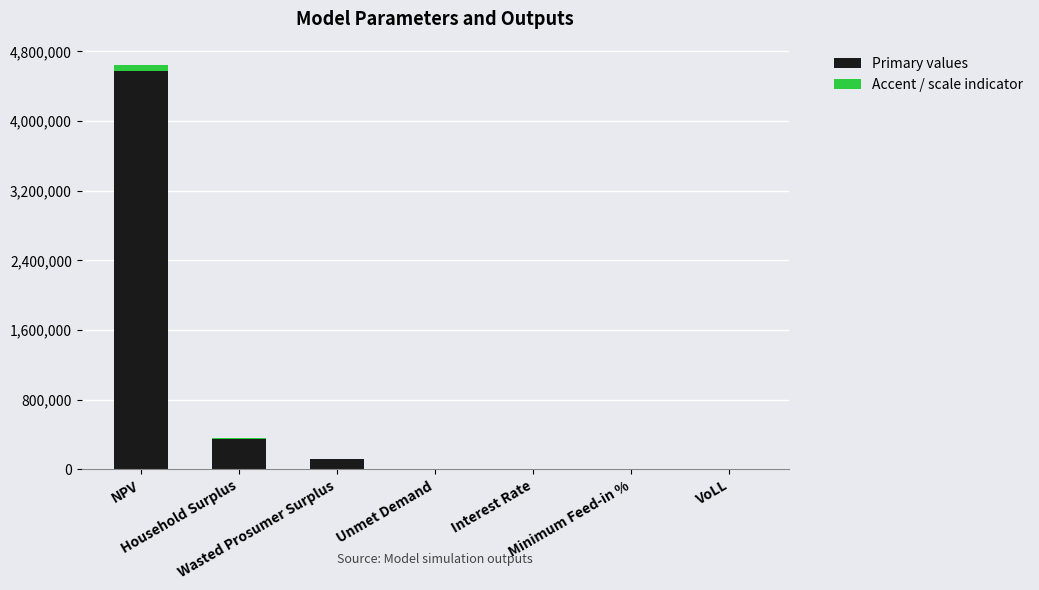

Are the bars grouped side by side (vs. stacked)?

No